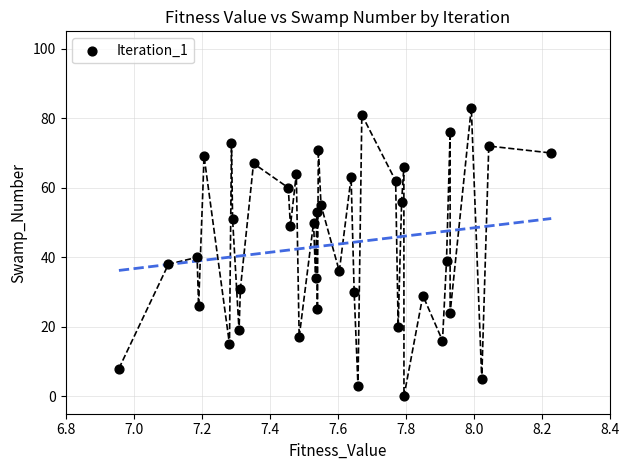

How many points are shown in the scatter plot?

40